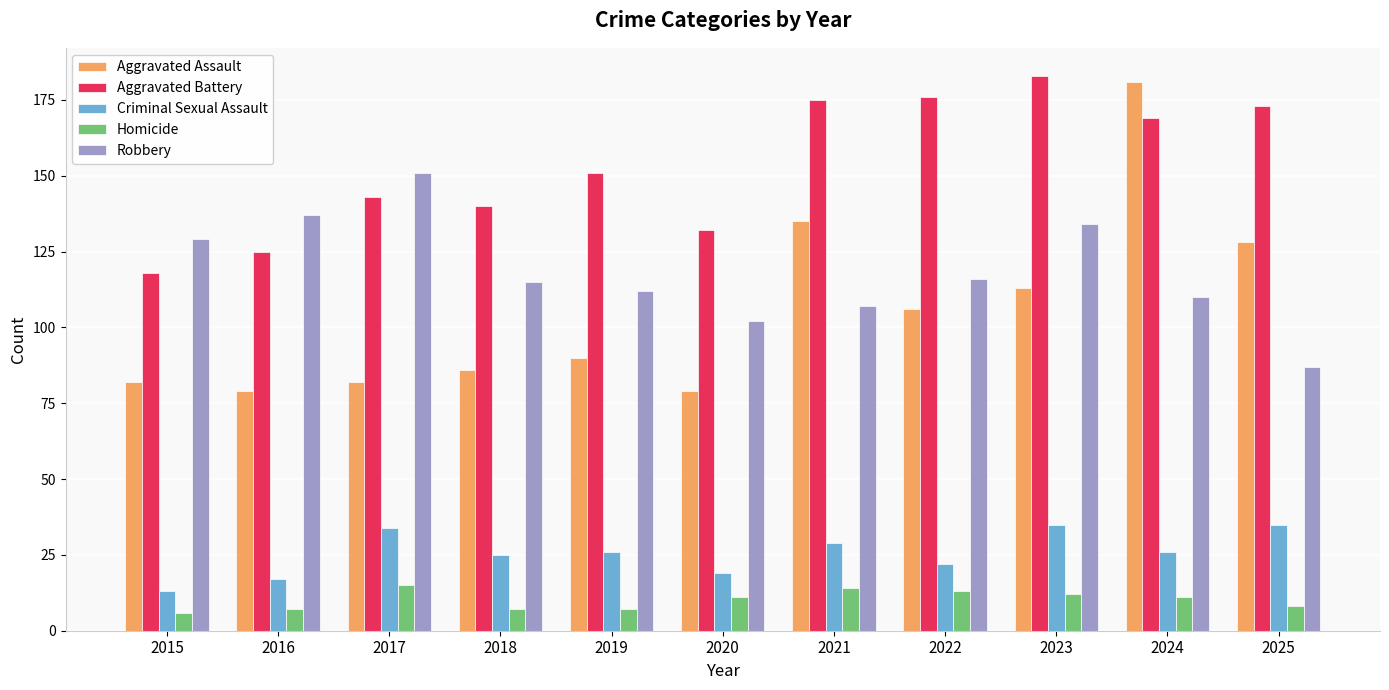

How many distinct data groups are displayed?

5